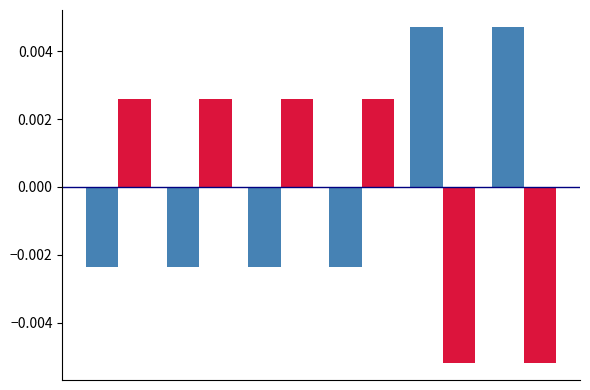

How many distinct data groups are displayed?

2